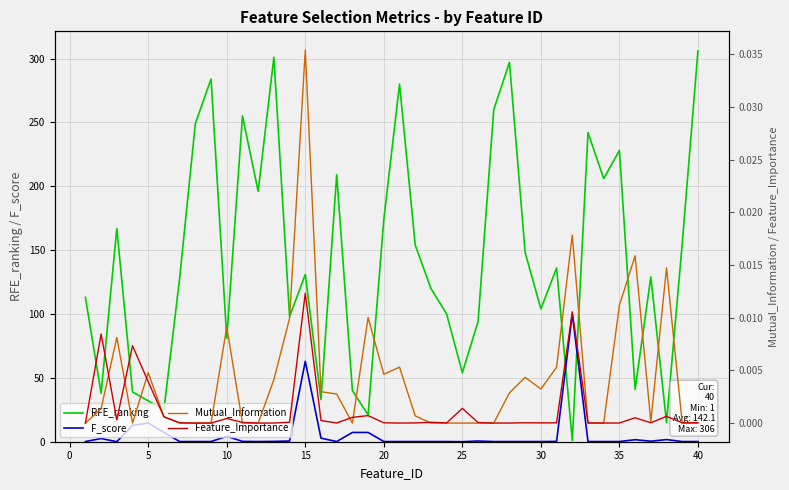

True or false: Mutual_Information and F_score intersect in this chart.

False